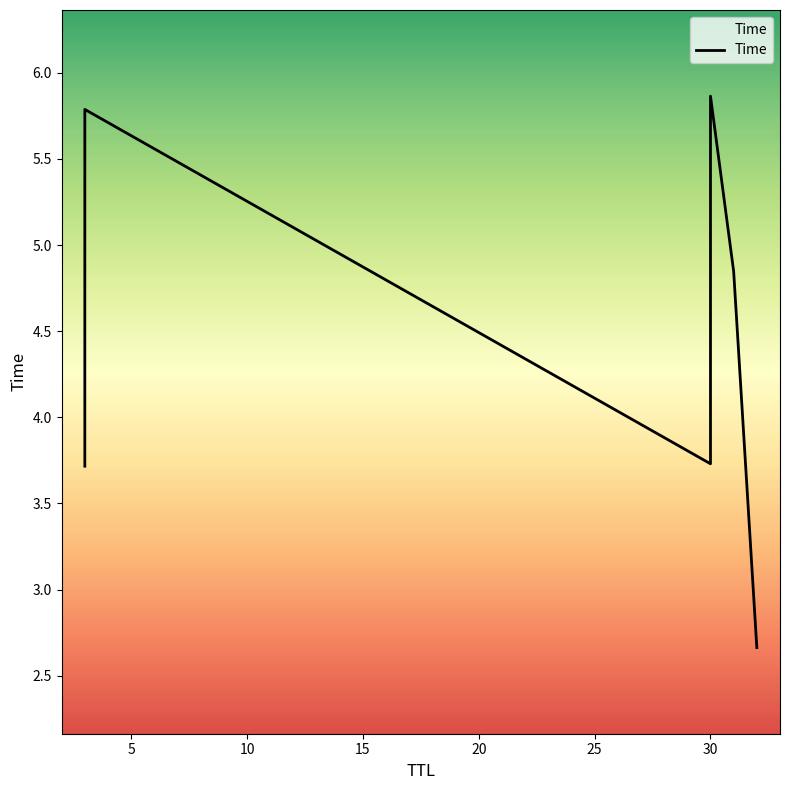

Which category has the lowest value across all series?

32